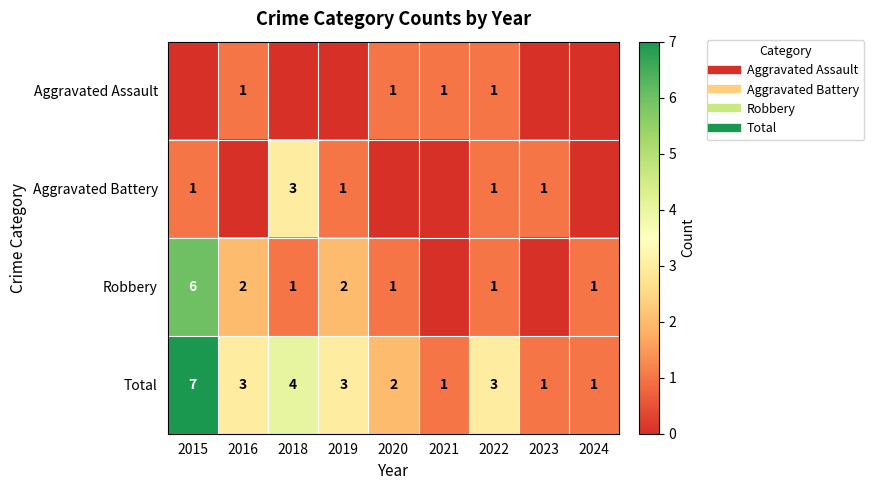

At how many categories does at least one series exceed 5?

1